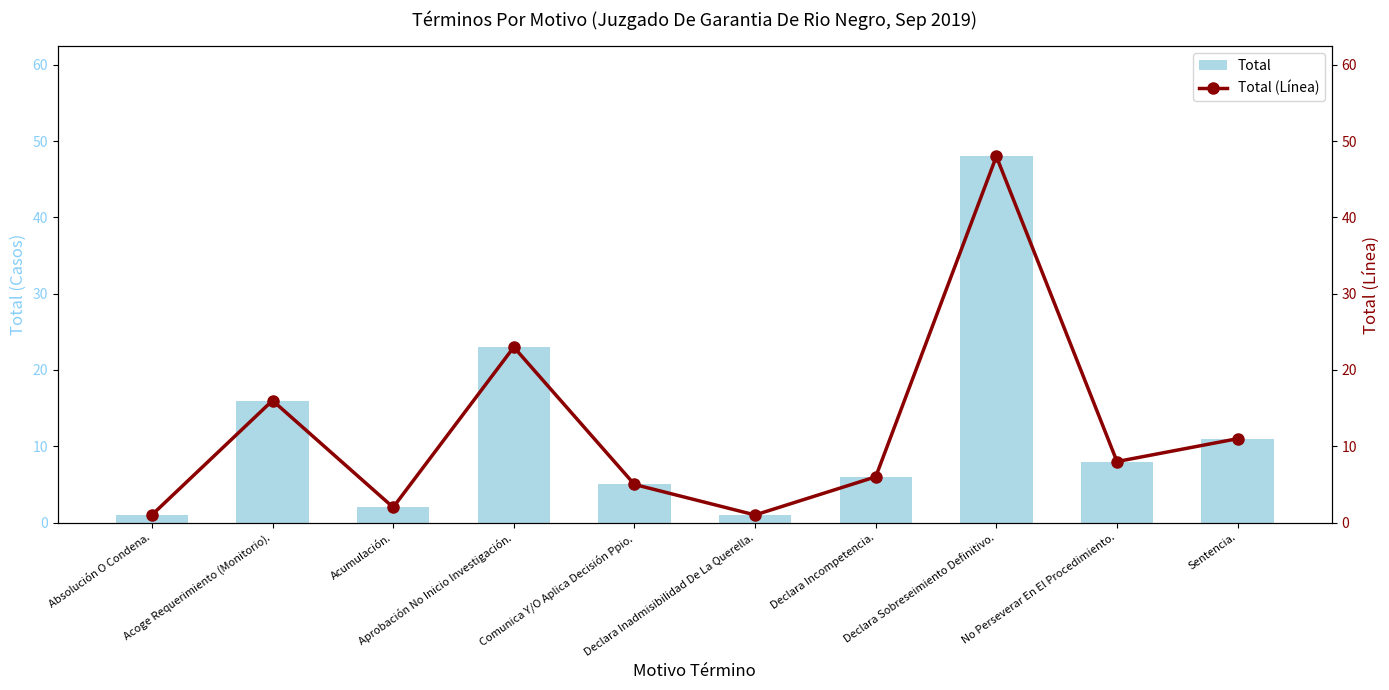

How many data points in Total (Línea) are above 8?

4